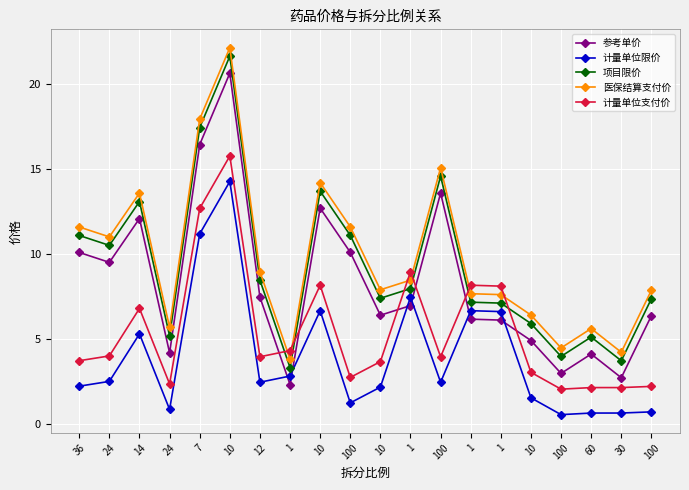

How many lines are shown in the chart?

5